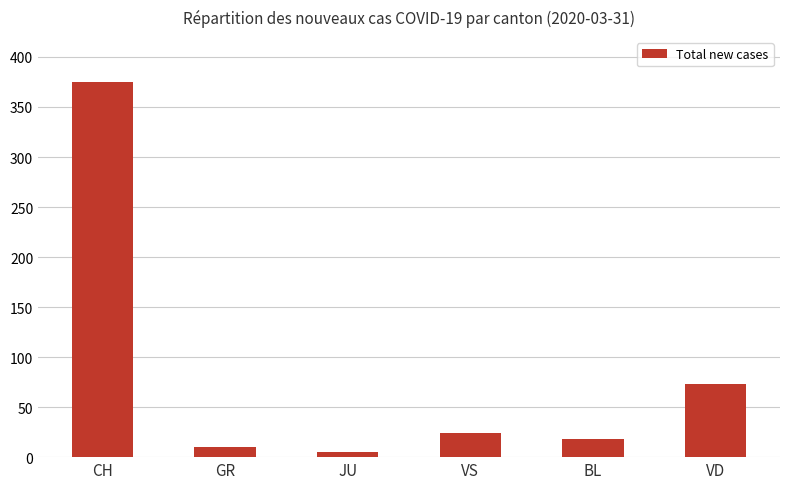

Reading left to right, transcribe all the data shown in this chart.

CH=375	GR=10	JU=5	VS=24	BL=18	VD=73